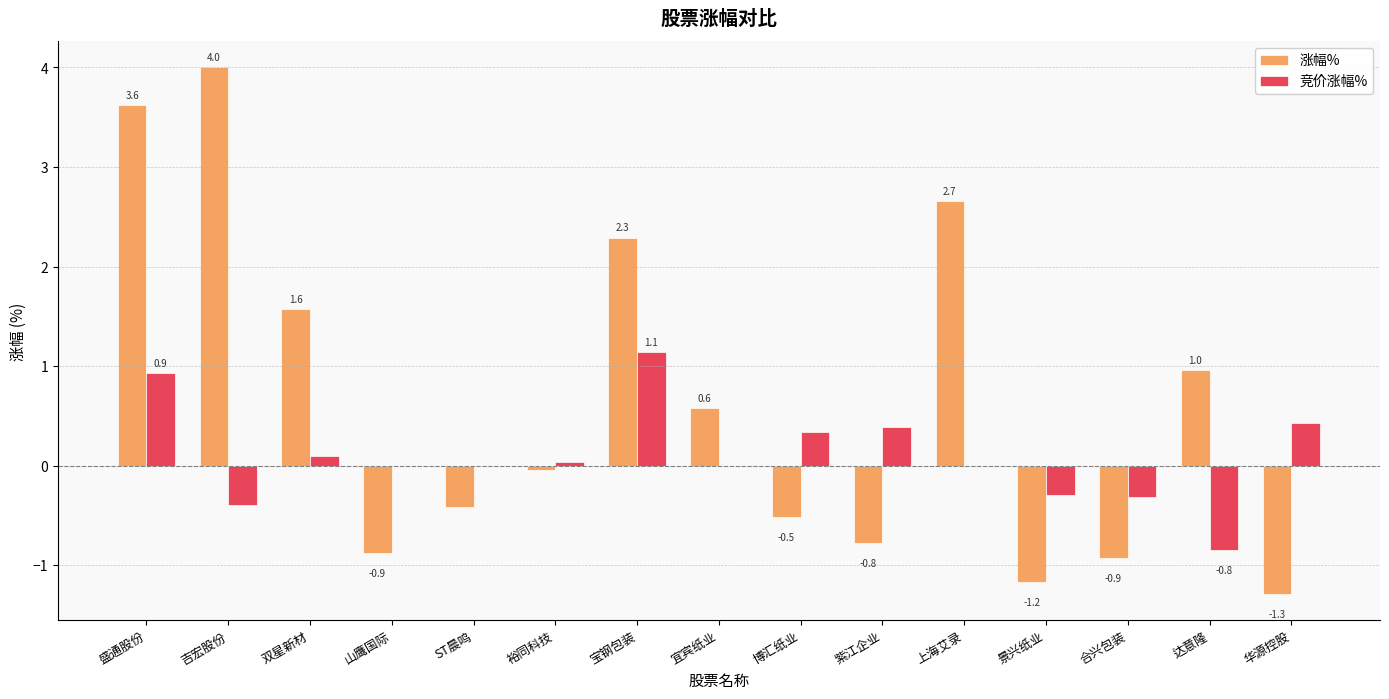

True or false: 涨幅% has a value of -1.7 at 合兴包装.

False